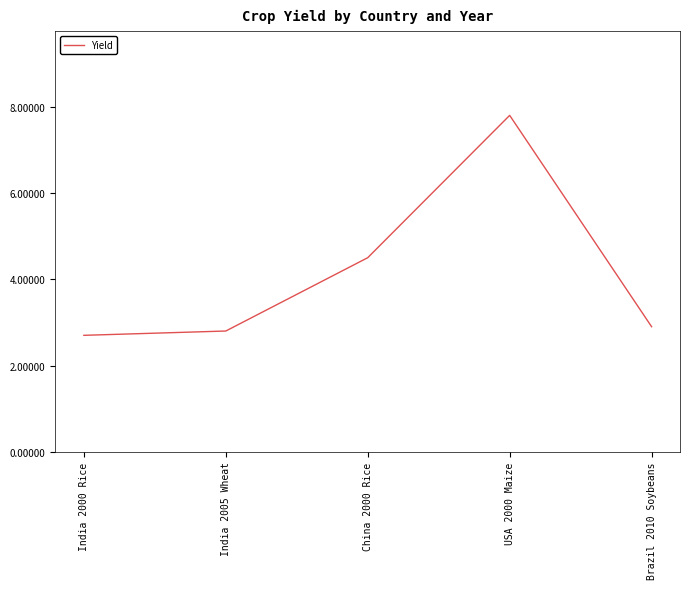

How many lines are shown in the chart?

1